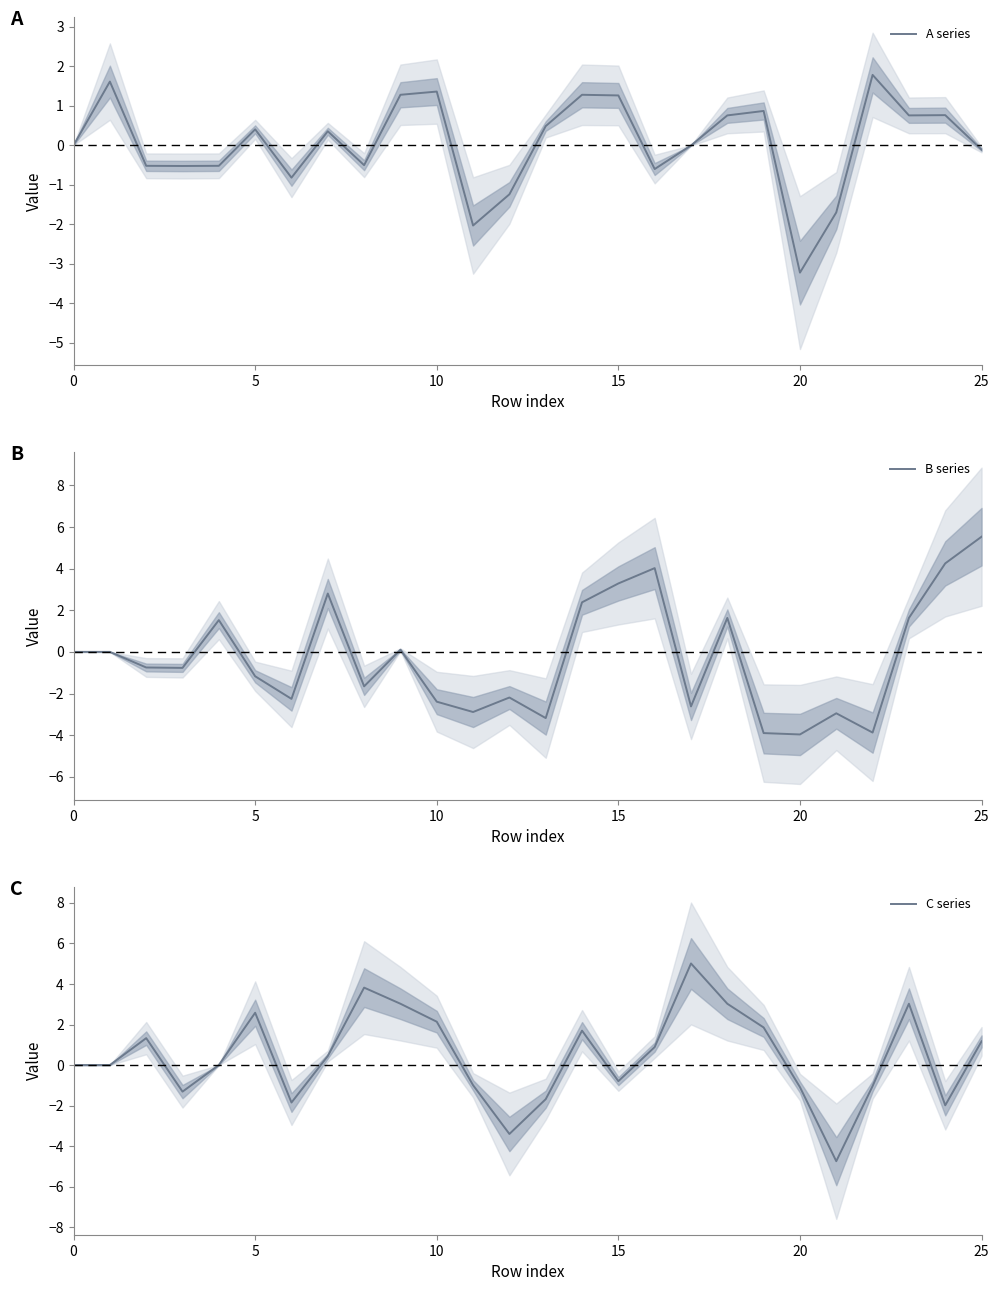

Reading left to right, transcribe all the data shown in this chart.

A series: 0.0	1.6	-0.5	-0.5	-0.5	0.4	-0.8	0.4	-0.5	1.3	1.4	-2.0	-1.2	0.5	1.3	1.3	-0.6	-0.0	0.8	0.9	-3.2	-1.7	1.8	0.8	0.8	-0.1
B series: 0.0	0.0	-0.8	-0.8	1.5	-1.2	-2.3	2.8	-1.7	0.1	-2.4	-2.9	-2.2	-3.2	2.4	3.3	4.0	-2.6	1.6	-3.9	-4.0	-3.0	-3.9	1.6	4.3	5.5
C series: 0.0	0.0	1.3	-1.3	-0.0	2.6	-1.8	0.4	3.8	3.0	2.1	-1.0	-3.4	-1.7	1.7	-0.8	0.9	5.0	3.0	1.9	-1.1	-4.7	-1.0	3.0	-2.0	1.2